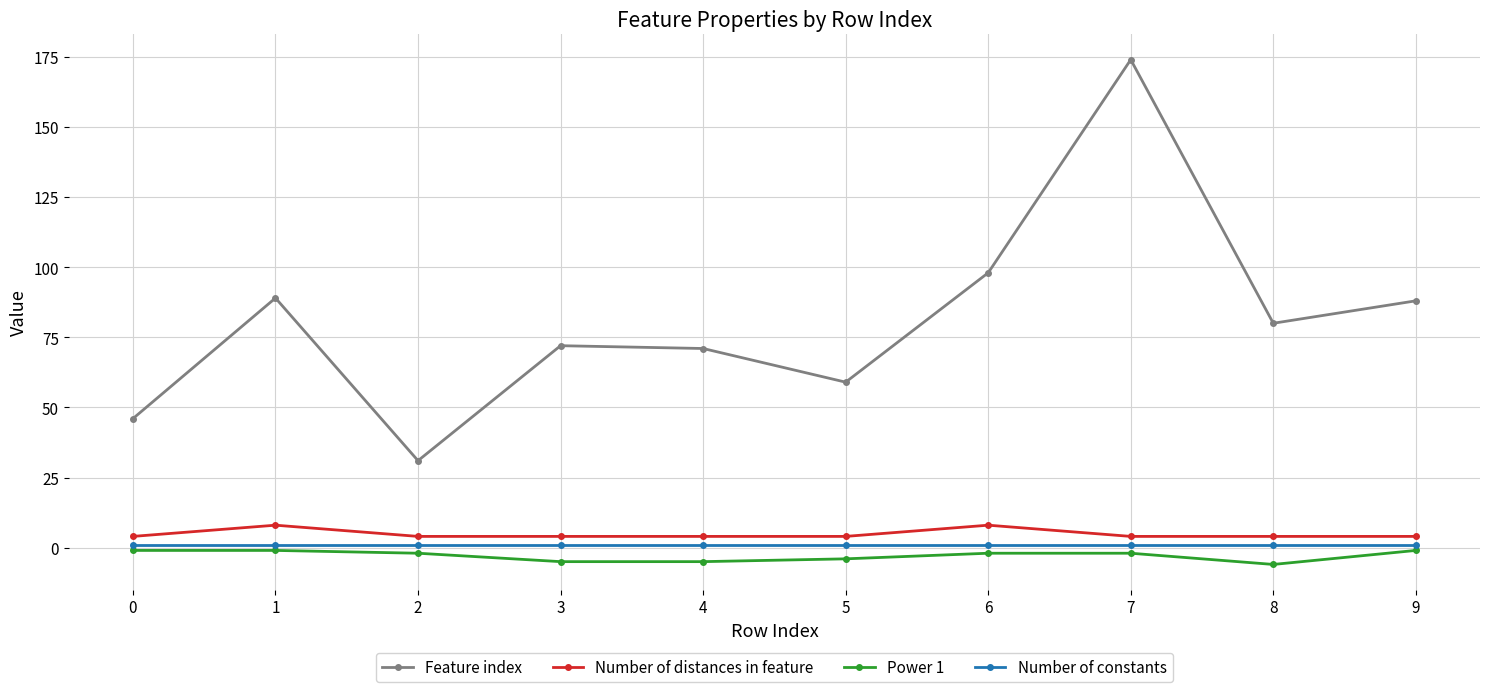

List the series in order of their peak value, highest first.

Feature index, Number of distances in feature, Number of constants, Power 1